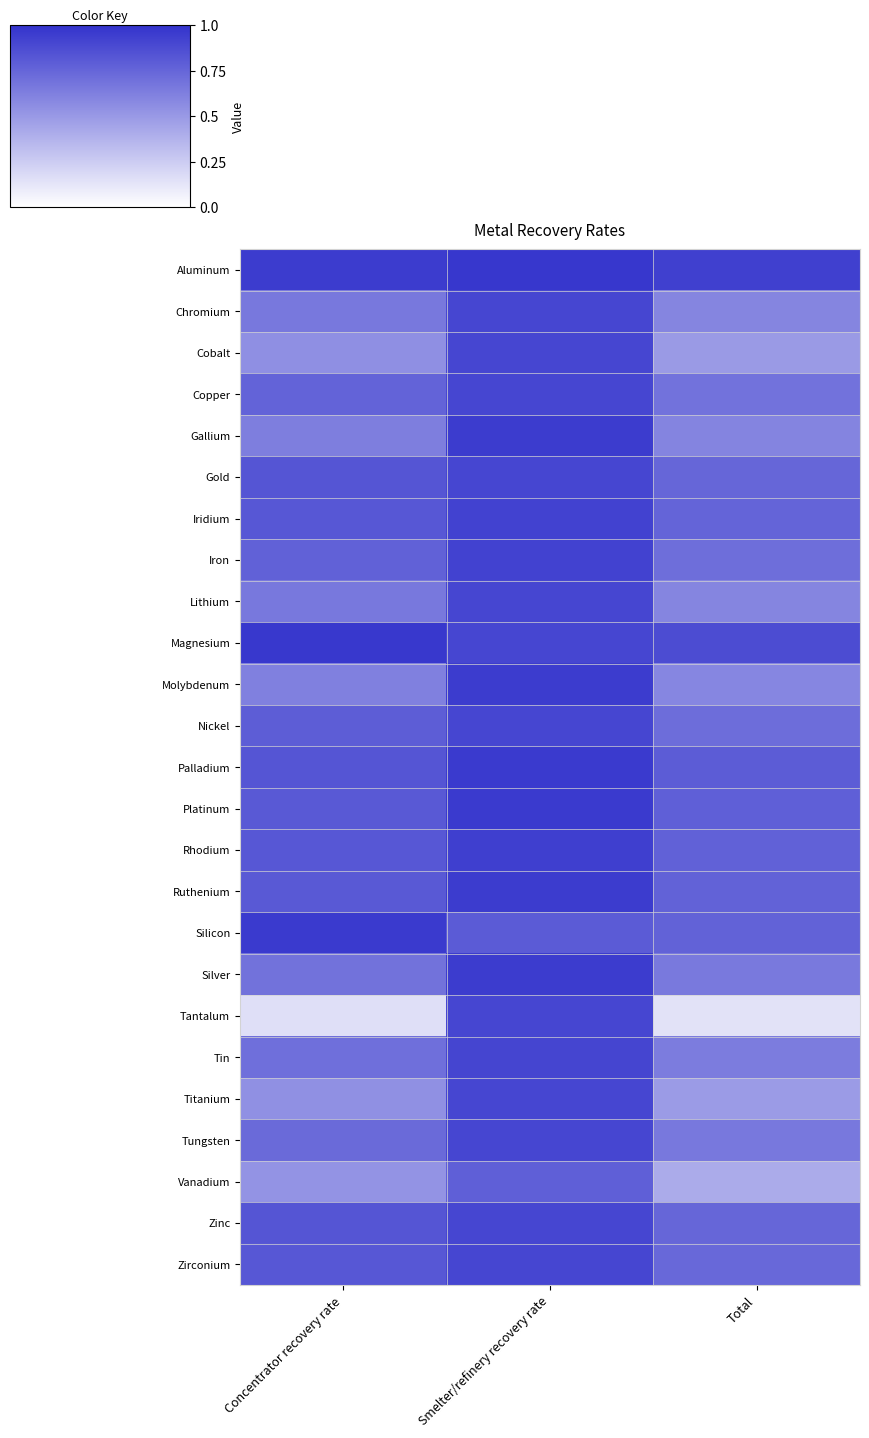

Which category has the highest value across all series?

Smelter/refinery recovery rate